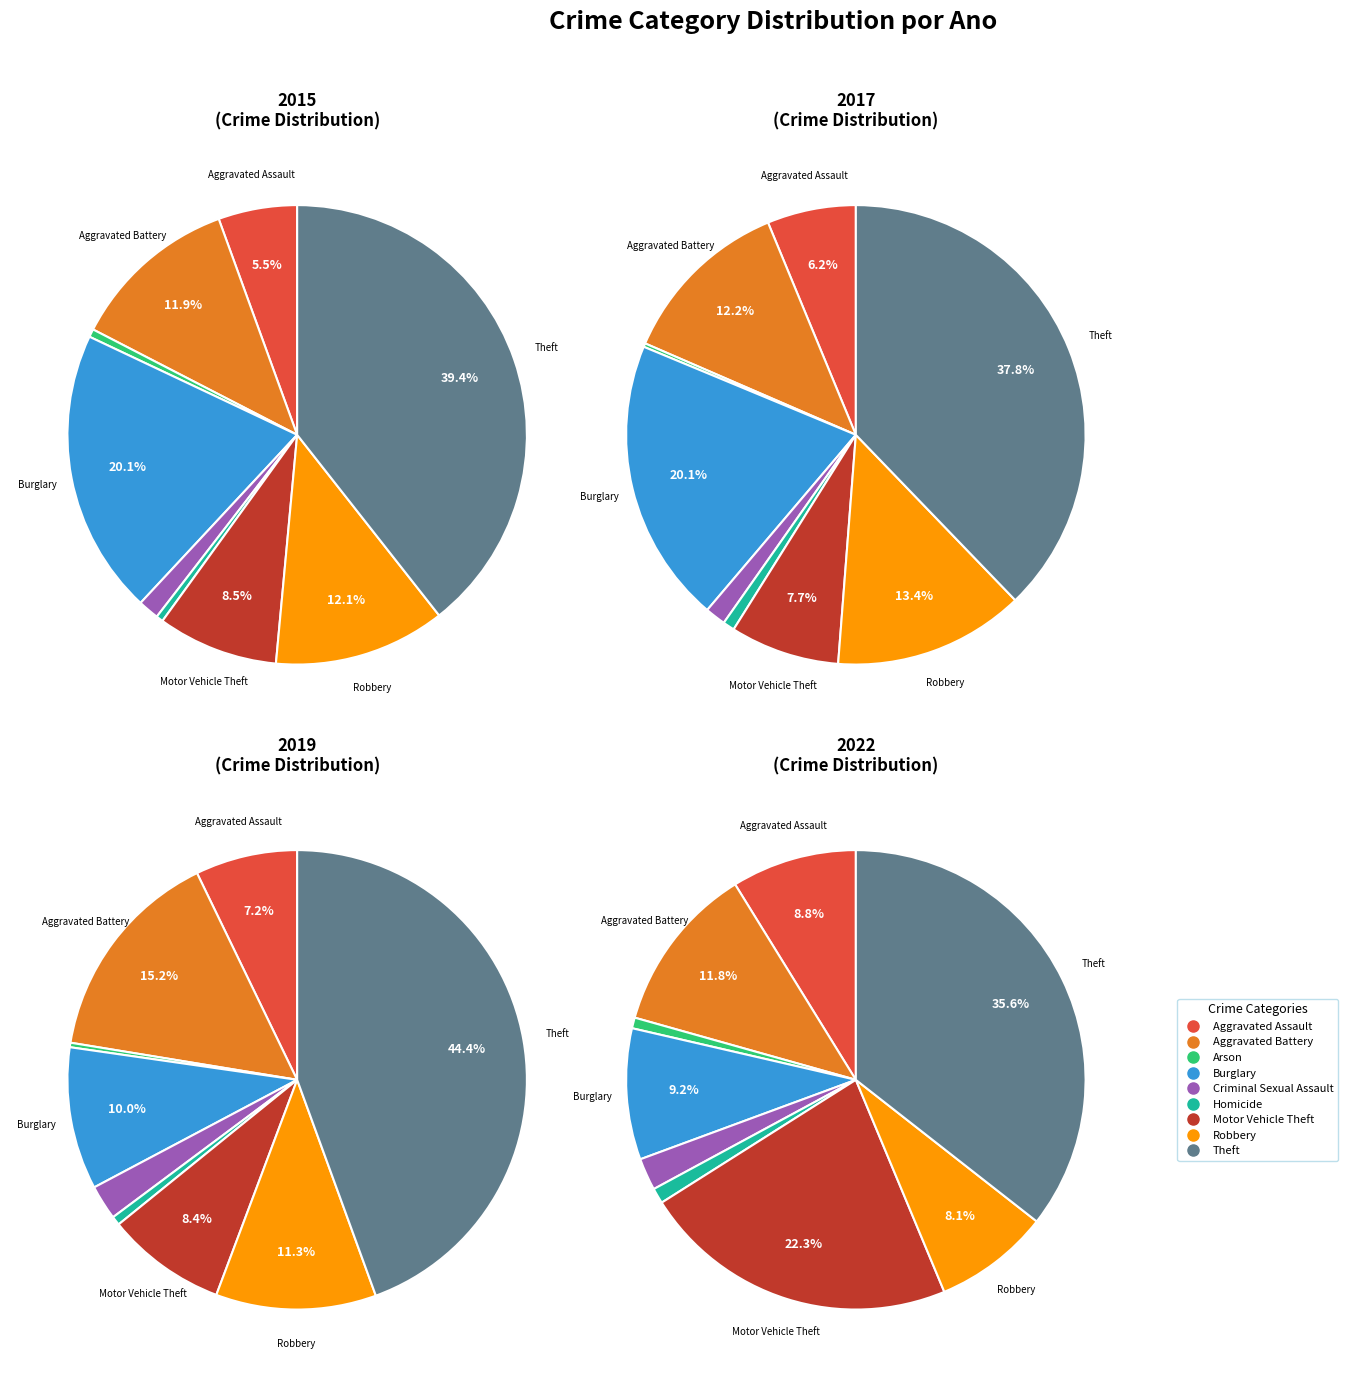

What percentage is the Burglary slice, to the nearest percent?

9%